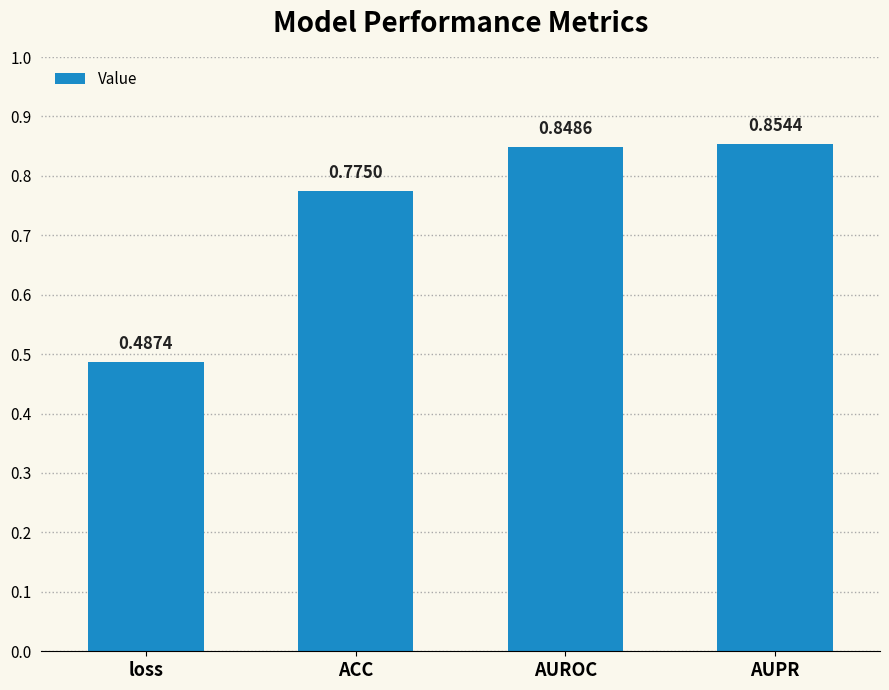

What position from the left is loss?

1